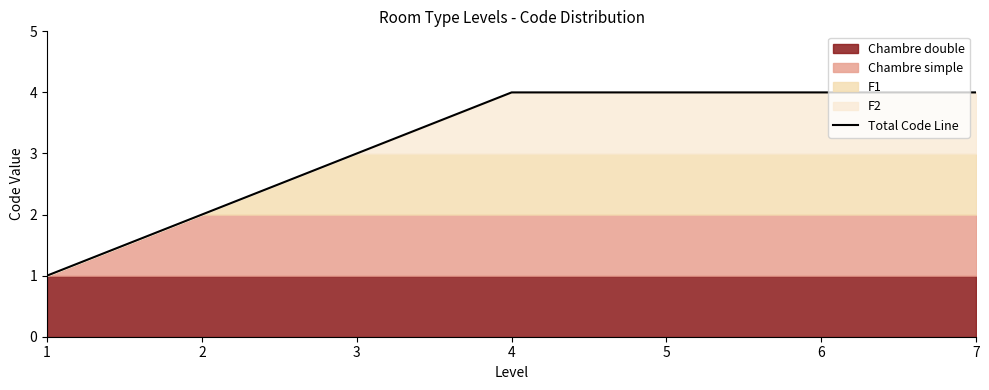

Rank the categories by value from lowest to highest.

1, 2, 3, 4, 5, 6, 7